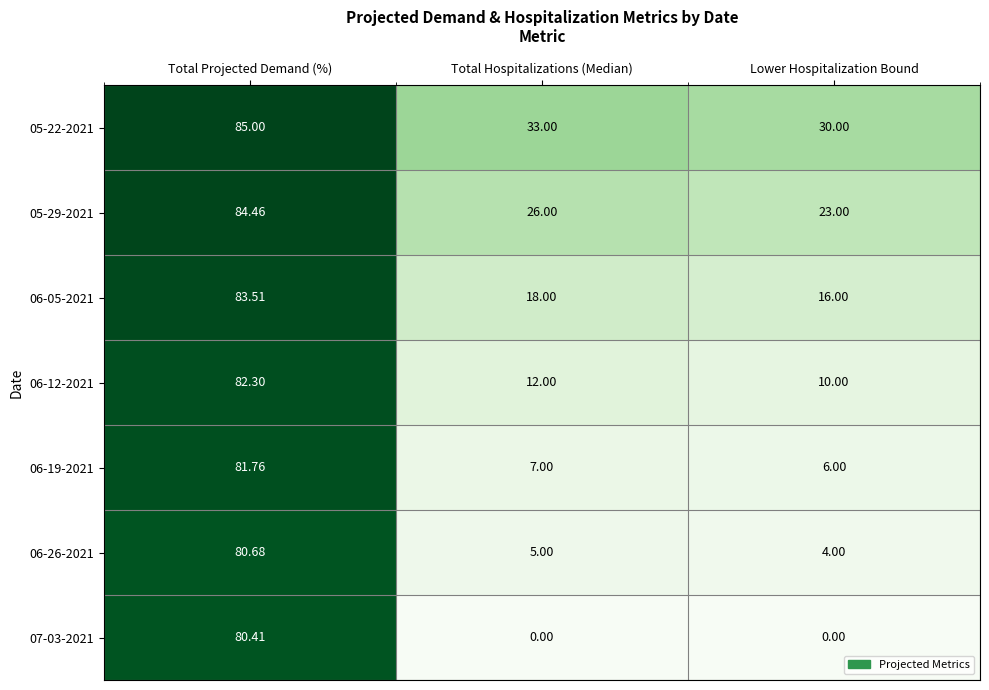

At which label does 06-26-2021 reach its minimum?

Lower Hospitalization Bound